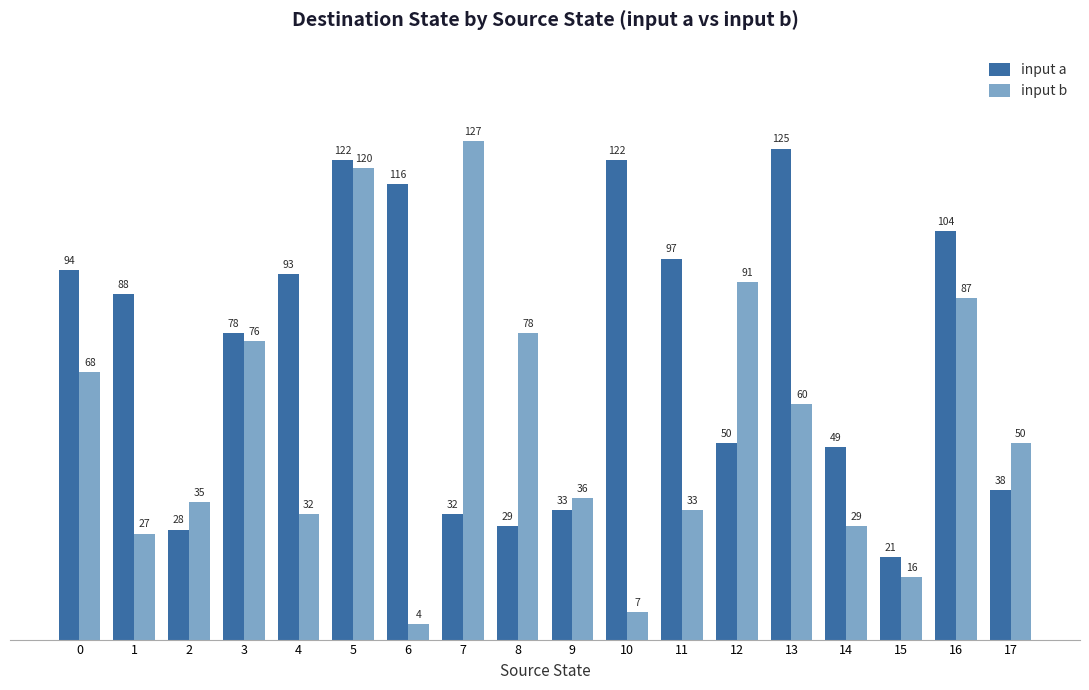

Rank the categories by input b value from highest to lowest.

7, 5, 12, 16, 8, 3, 0, 13, 17, 9, 2, 11, 4, 14, 1, 15, 10, 6